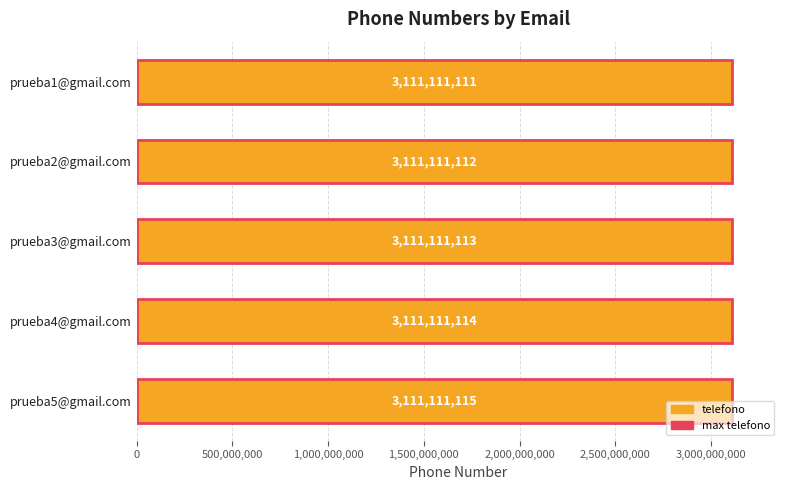

Rank the series at 1,500,000,000 from highest to lowest value.

telefono, max telefono